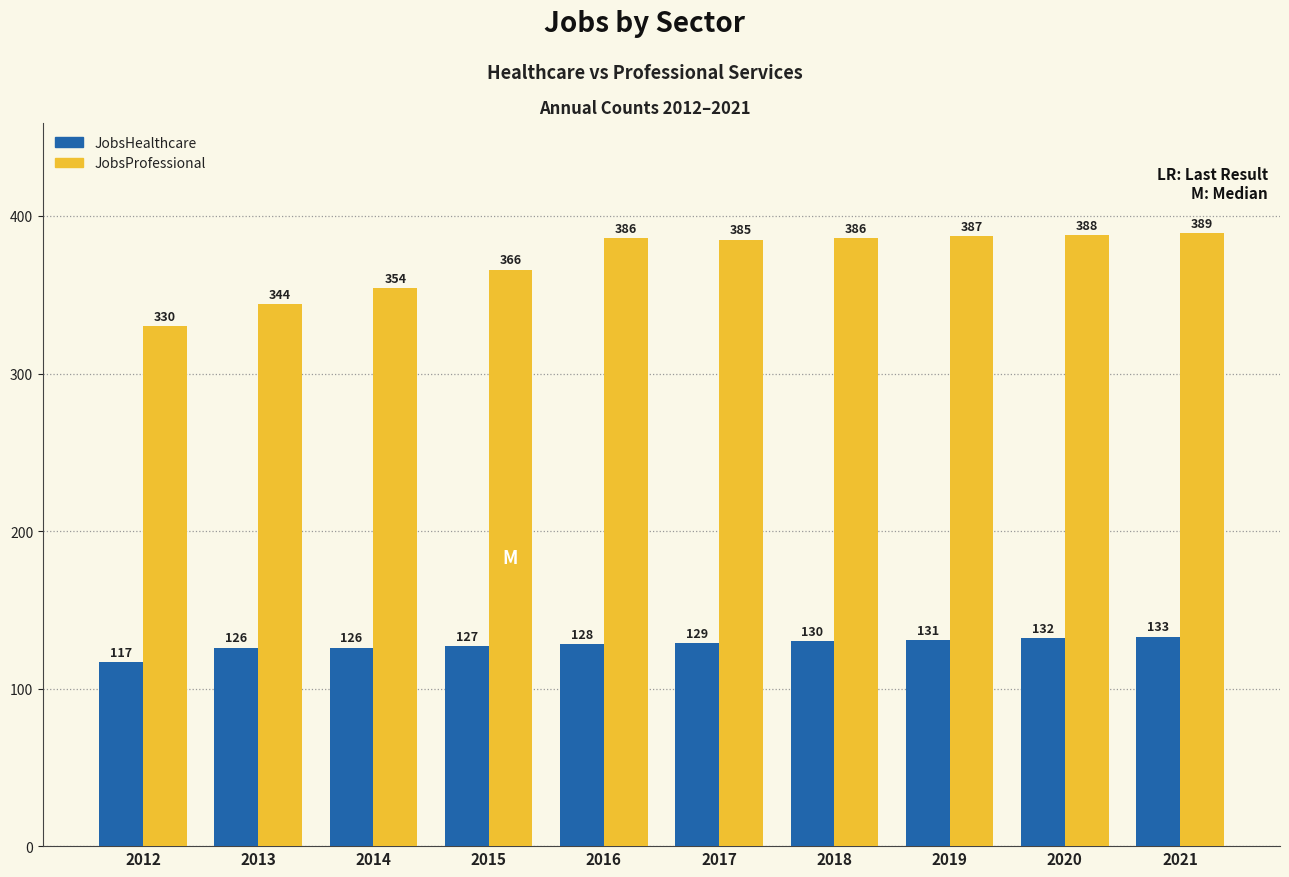

What are all the series names shown in the legend?

JobsHealthcare, JobsProfessional